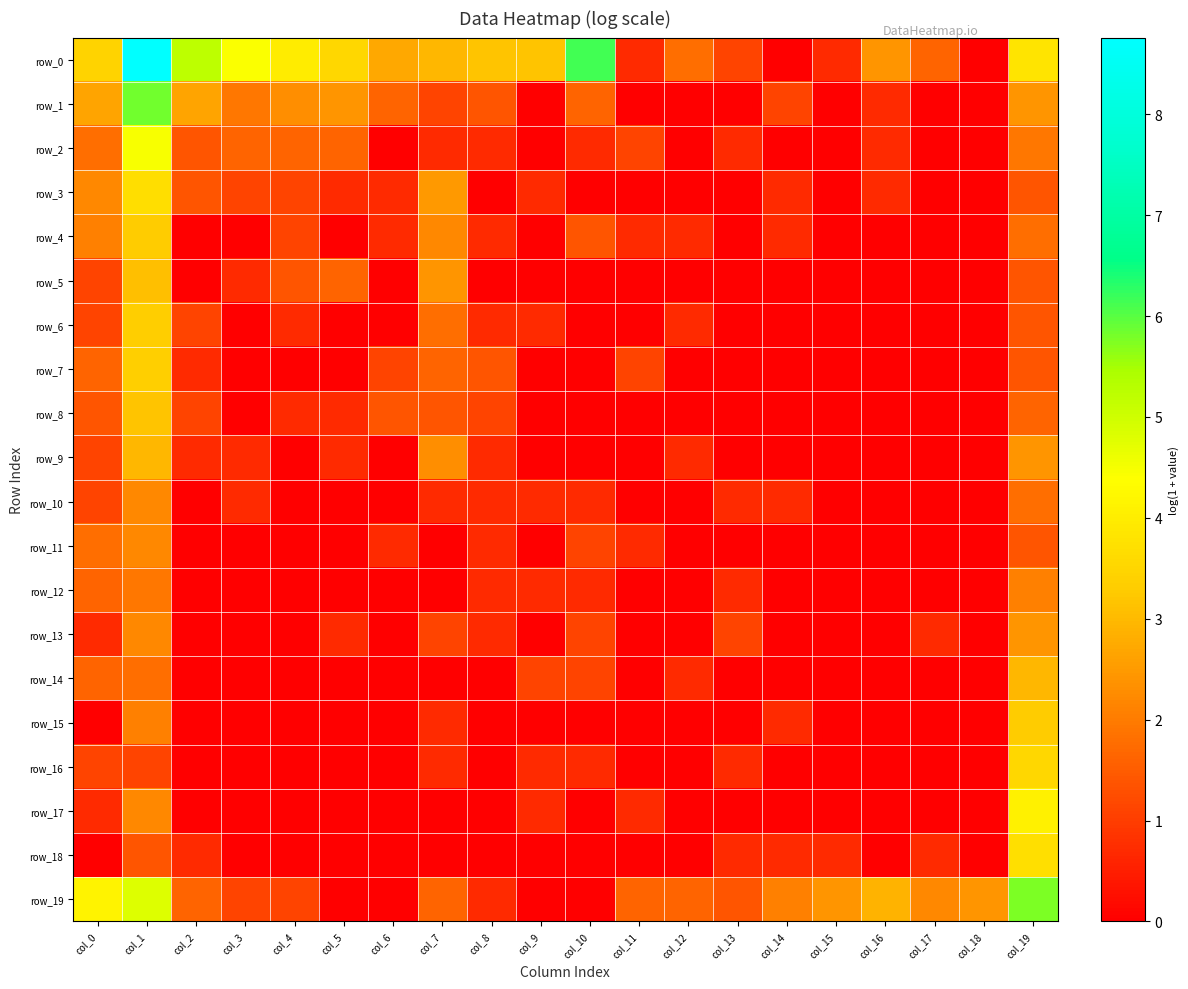

Which category has the lowest value in the row_16 series?

col_2